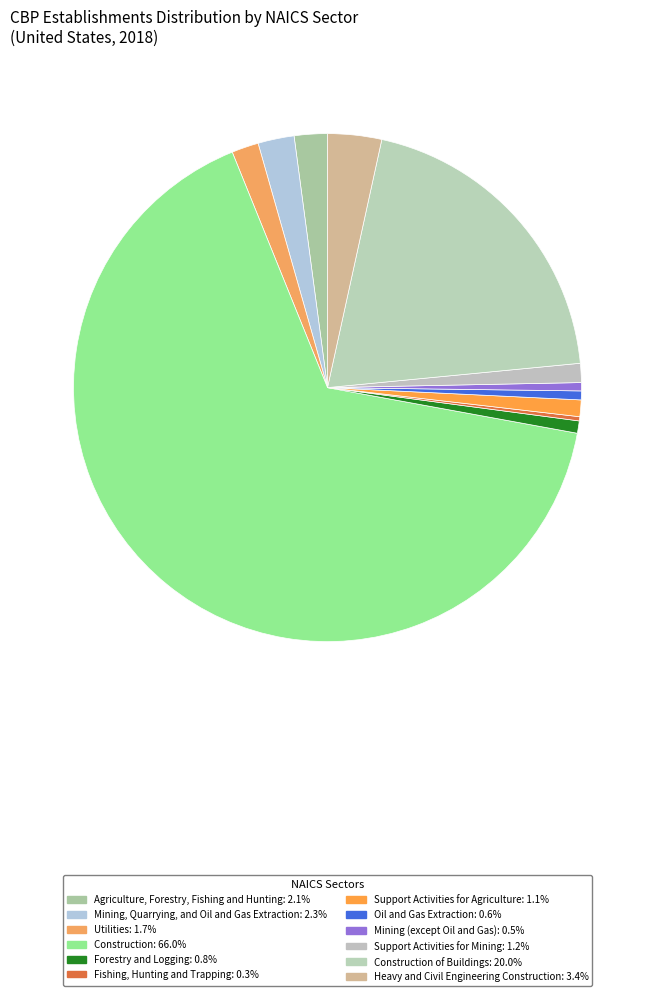

How many slices are in this pie chart?

12